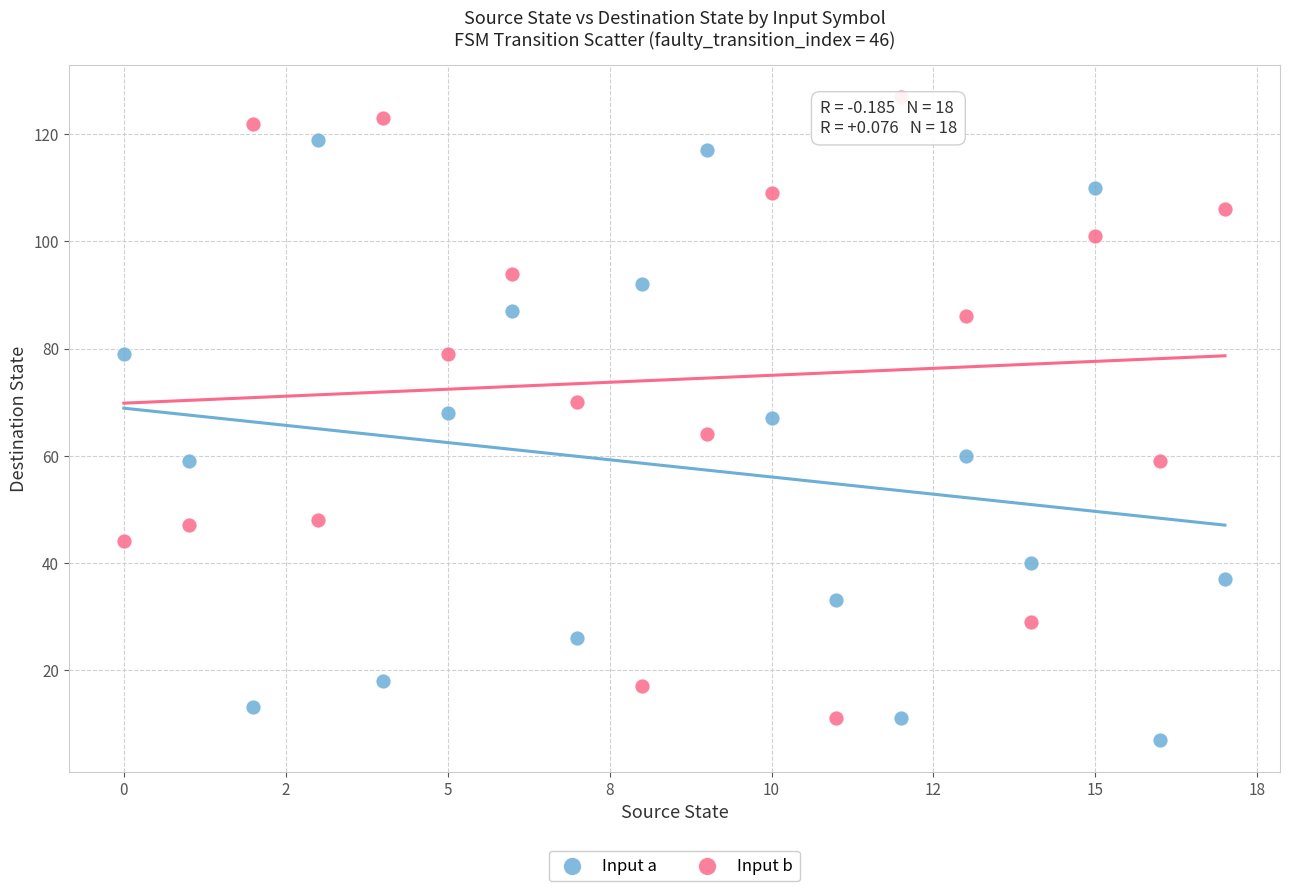

Which series contains the highest Y value?

Input b